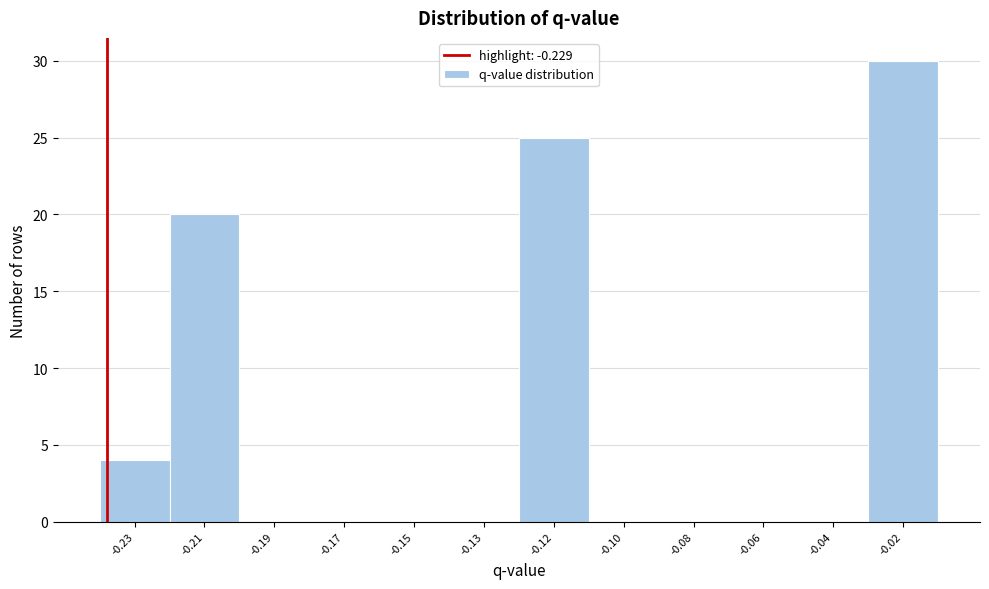

Reading left to right, transcribe all the data shown in this chart.

-0.23=4	-0.21=20	-0.19=0	-0.17=0	-0.15=0	-0.13=0	-0.12=25	-0.10=0	-0.08=0	-0.06=0	-0.04=0	-0.02=30